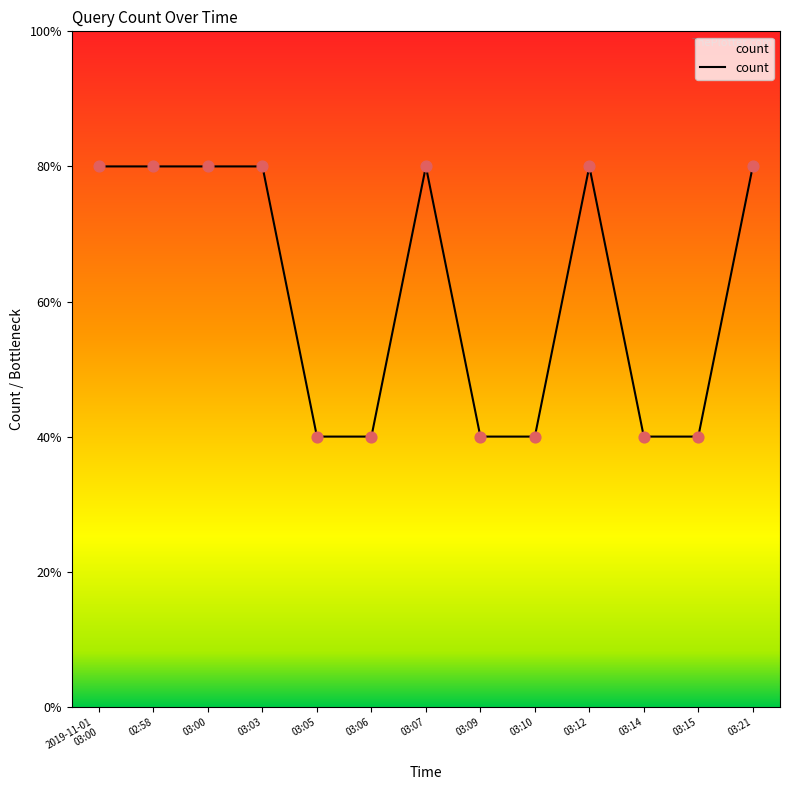

Is this an area chart (filled region under the line)?

Yes